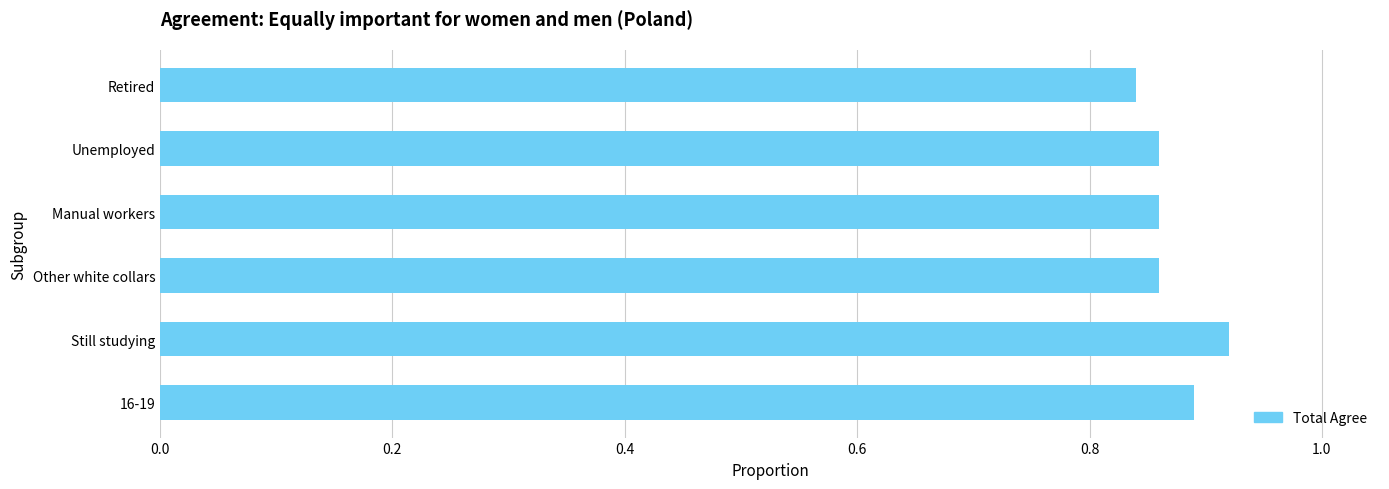

Which label corresponds to the largest value in the chart?

Still studying